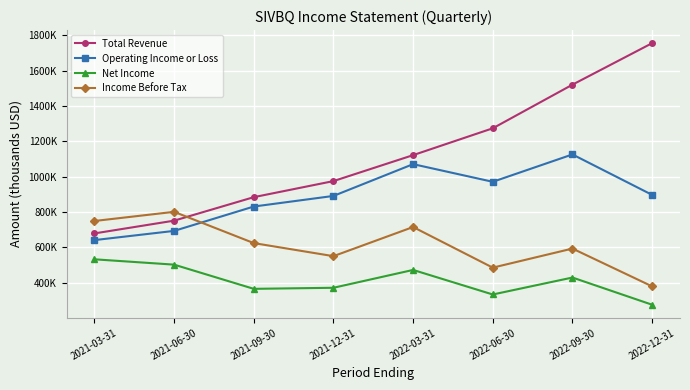

What value does the Income Before Tax series have at 2021-06-30?

801000